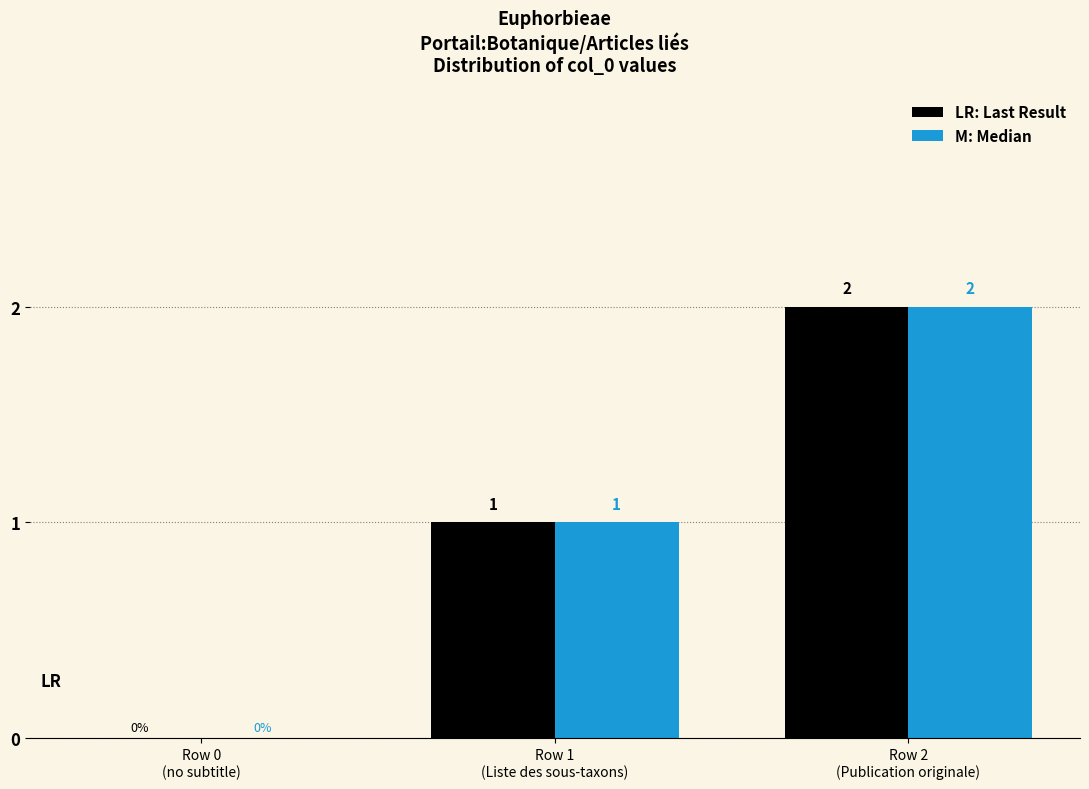

How many LR: Last Result values are between 0 and 2?

3